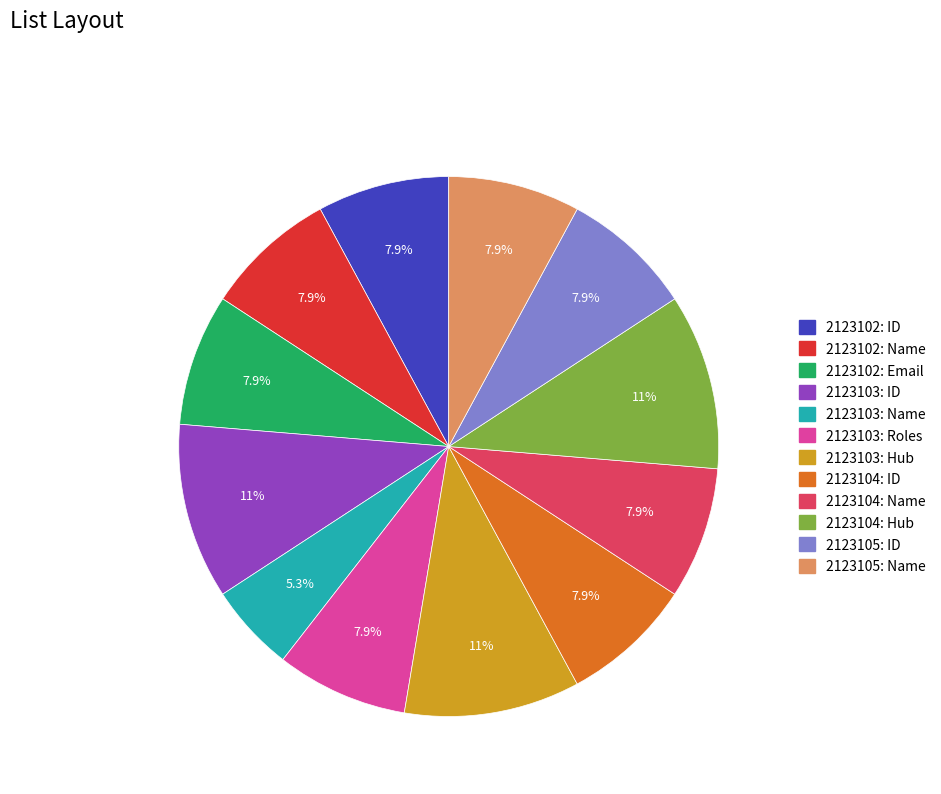

How many slices are in this pie chart?

12